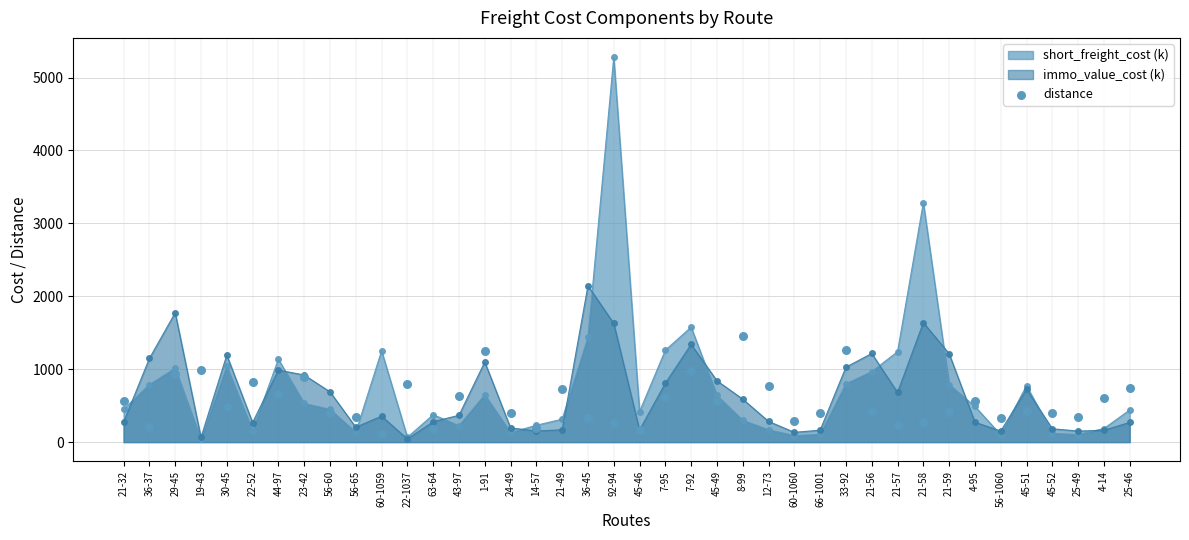

At which label is short_freight_cost (k) closest to 2658?

21-58